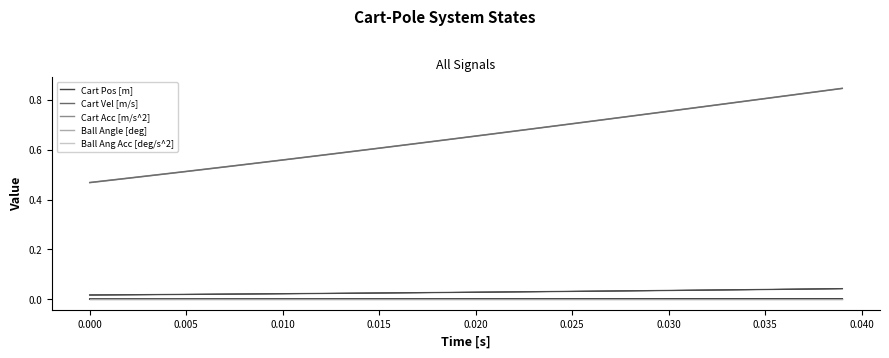

Rank the series at 0.010 from highest to lowest value.

Cart Acc [m/s^2], Cart Vel [m/s], Cart Pos [m], Ball Angle [deg], Ball Ang Acc [deg/s^2]